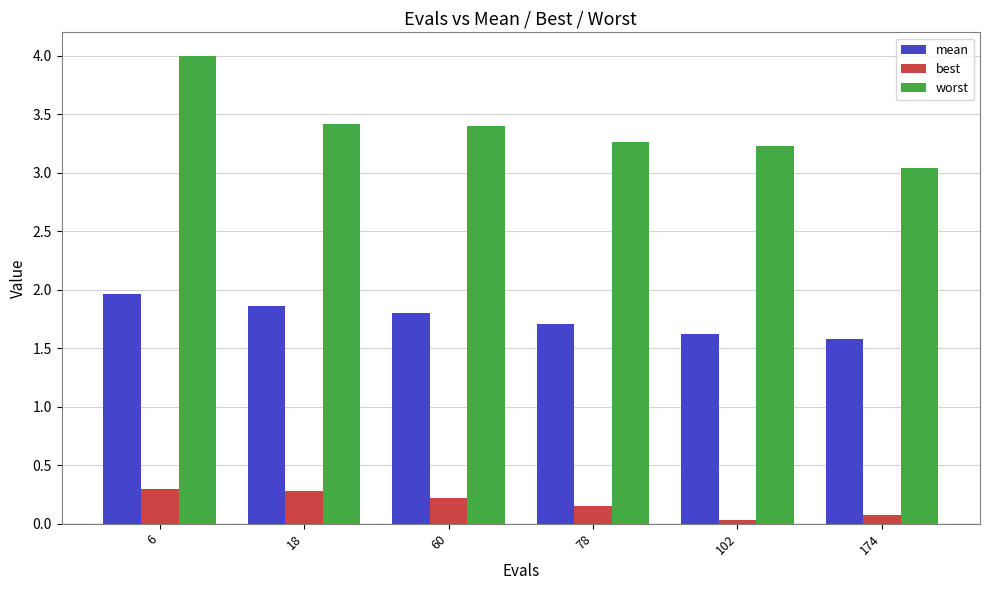

What is the difference between the maximum and minimum values in the worst series?

1.0